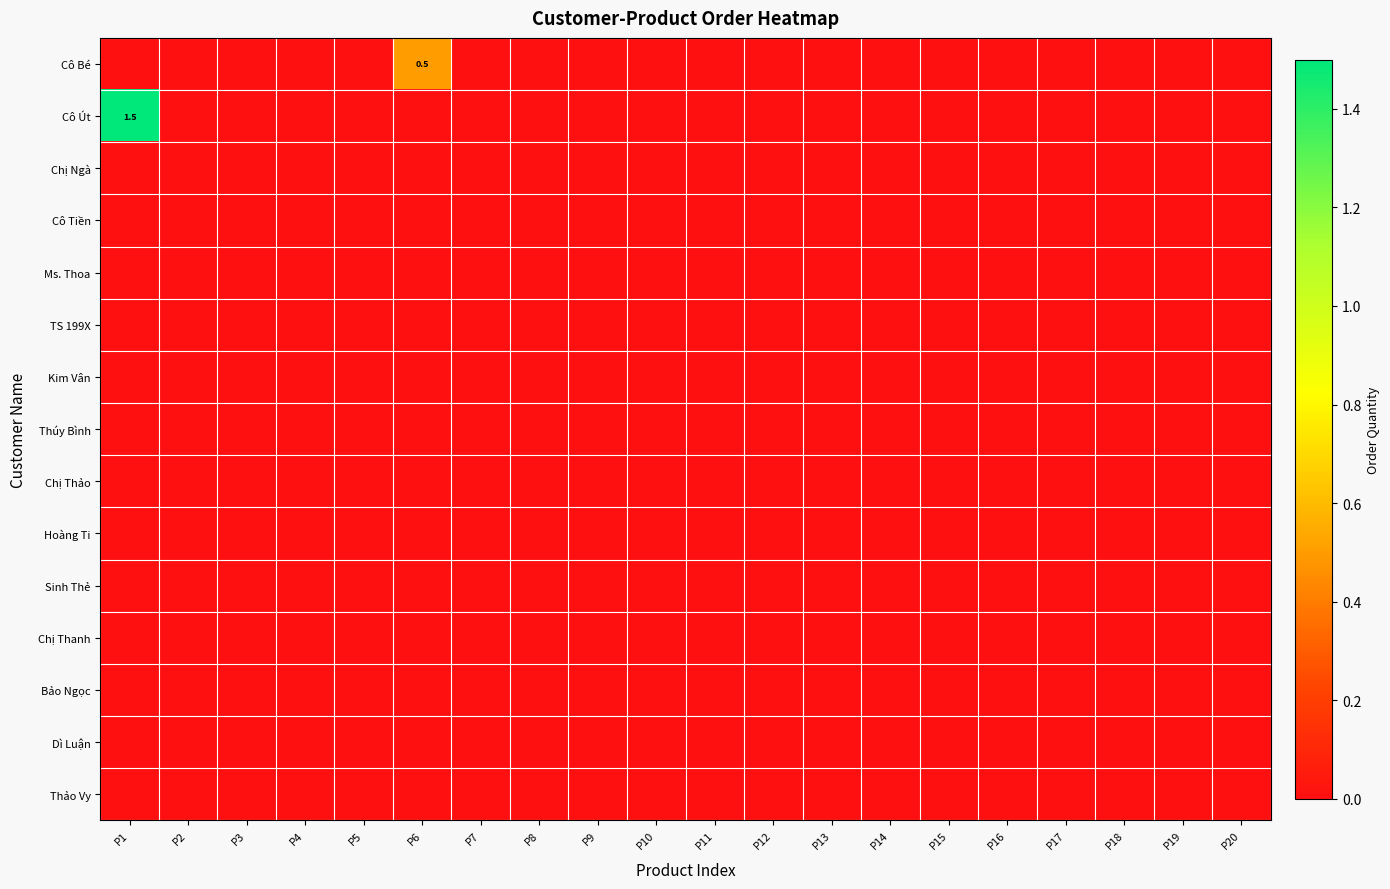

Which has a higher value, P7 or P1?

P7